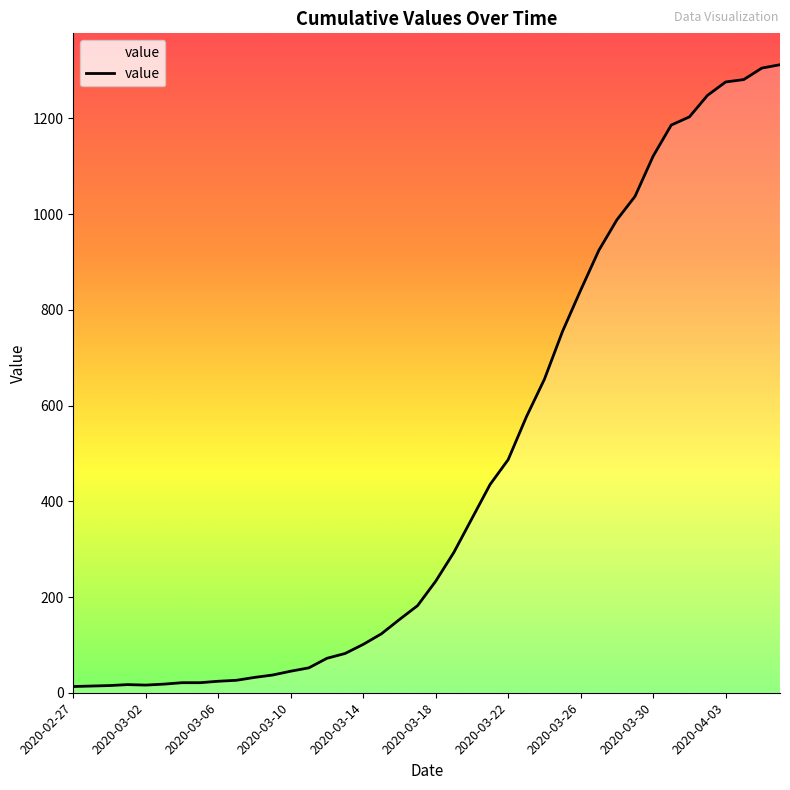

What is the maximum value shown in the chart?

1312